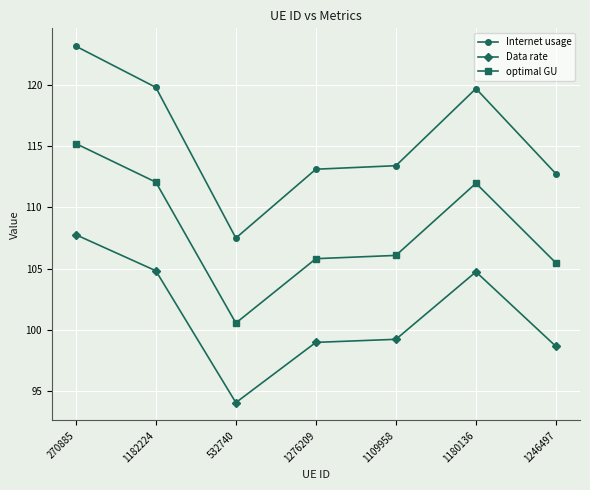

What is the difference between the maximum and minimum values in the Data rate series?

13.7